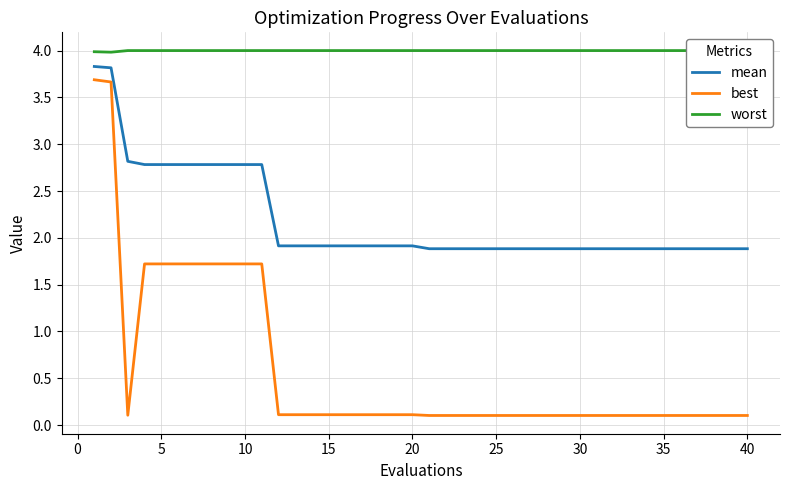

The value of mean at 10 is 2.8. True or false?

True